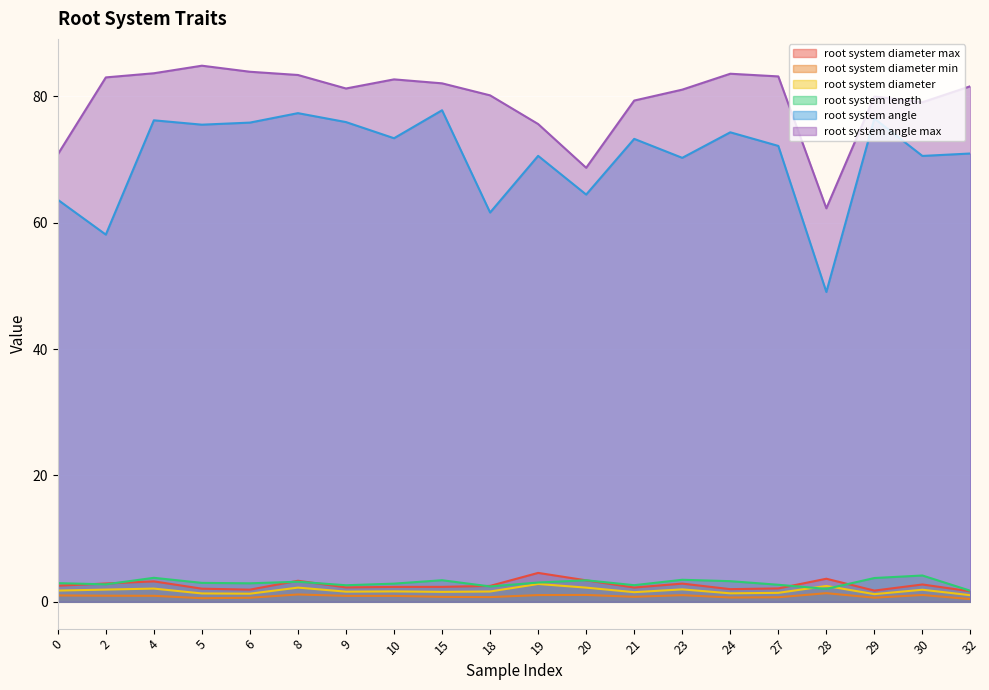

What value does the root system diameter min series have at 29?

0.7